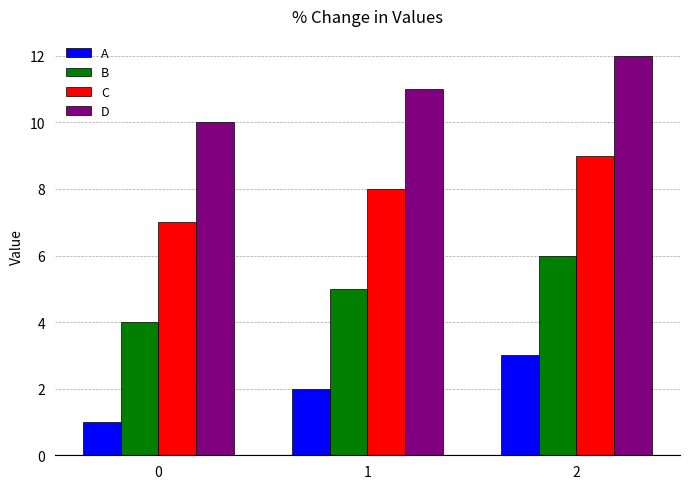

What is the smallest value displayed?

1